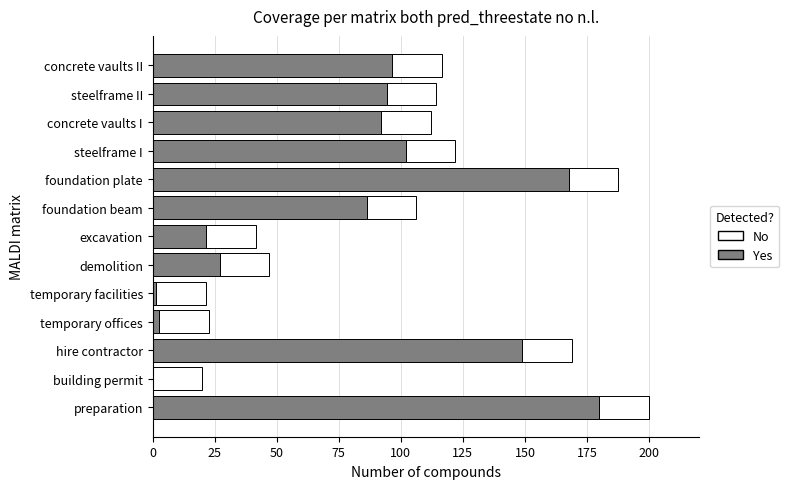

The Yes series shows 313.1 at preparation. True or false?

False